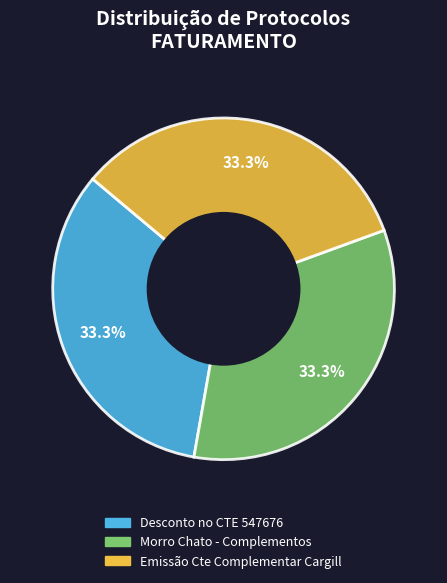

To the nearest percent, what percentage of the pie is Desconto no CTE 547676?

33%